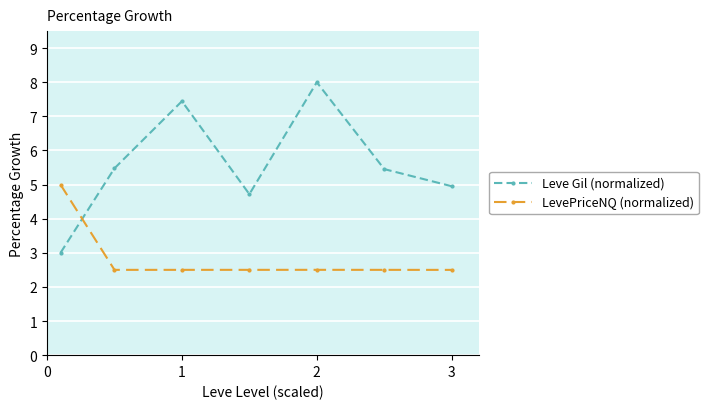

Rank the series by their average value, from lowest to highest.

LevePriceNQ (normalized), Leve Gil (normalized)